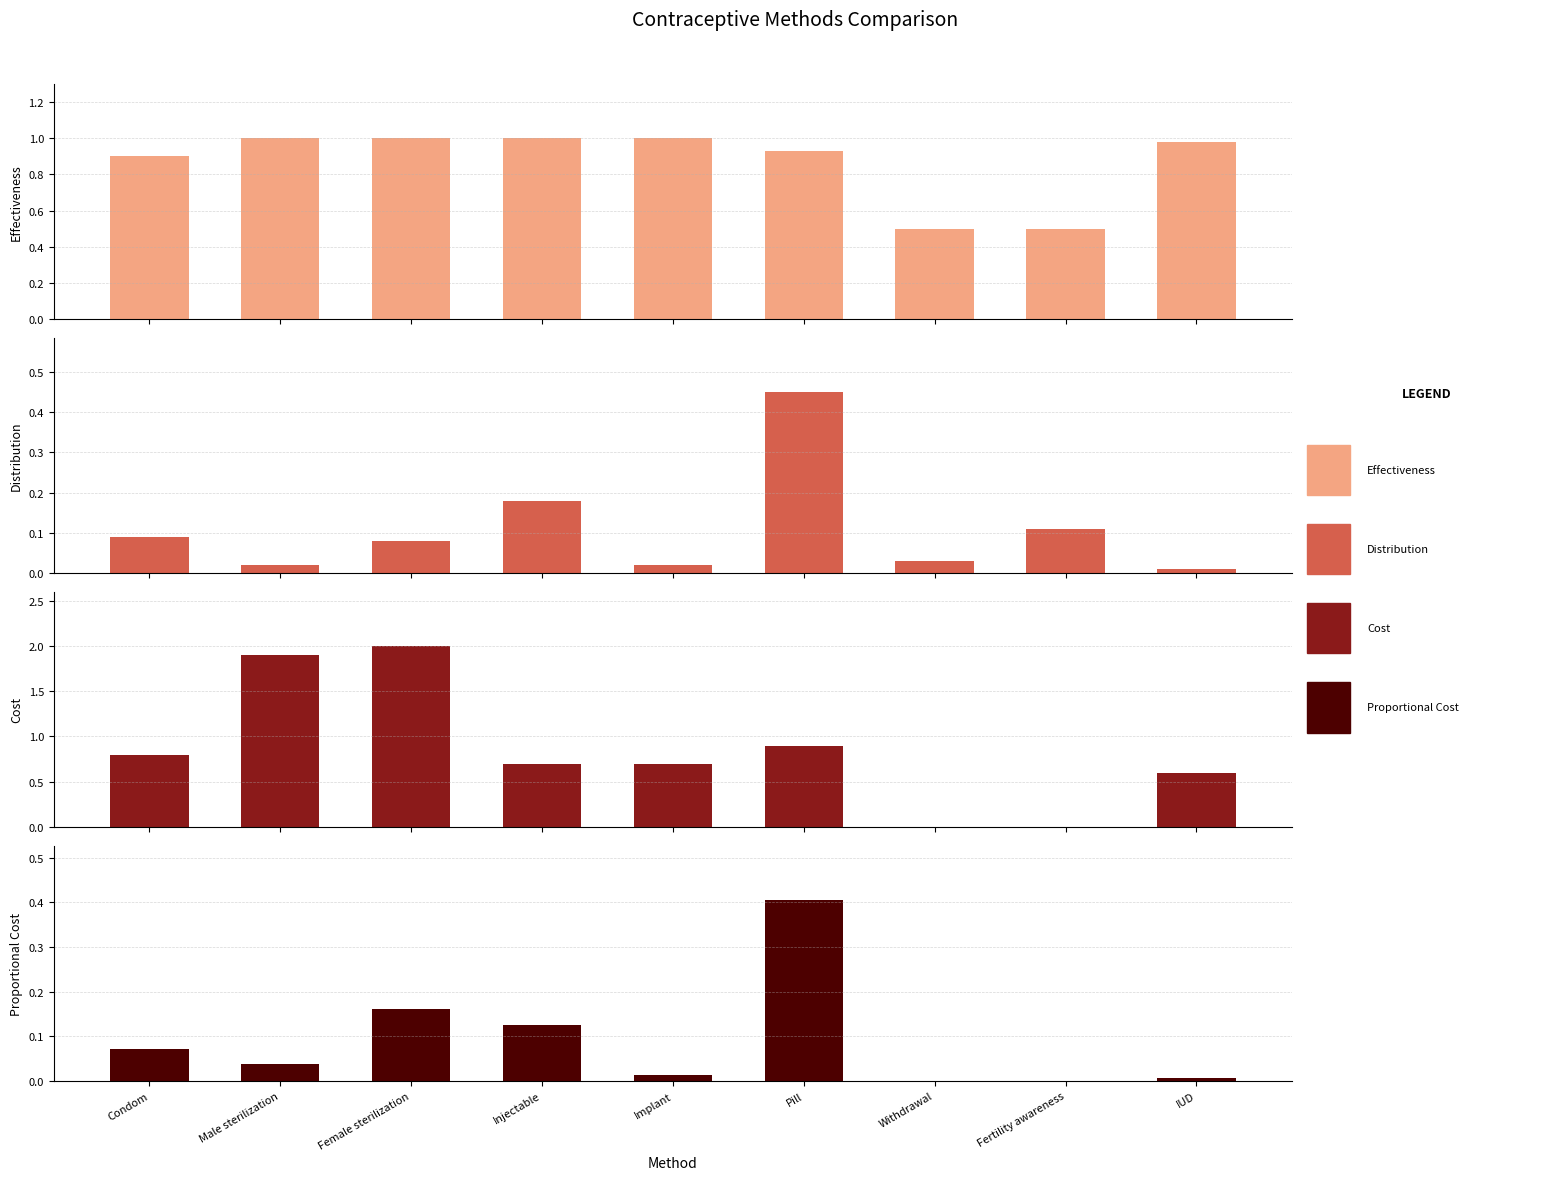

What is the maximum value for Effectiveness?

1.0